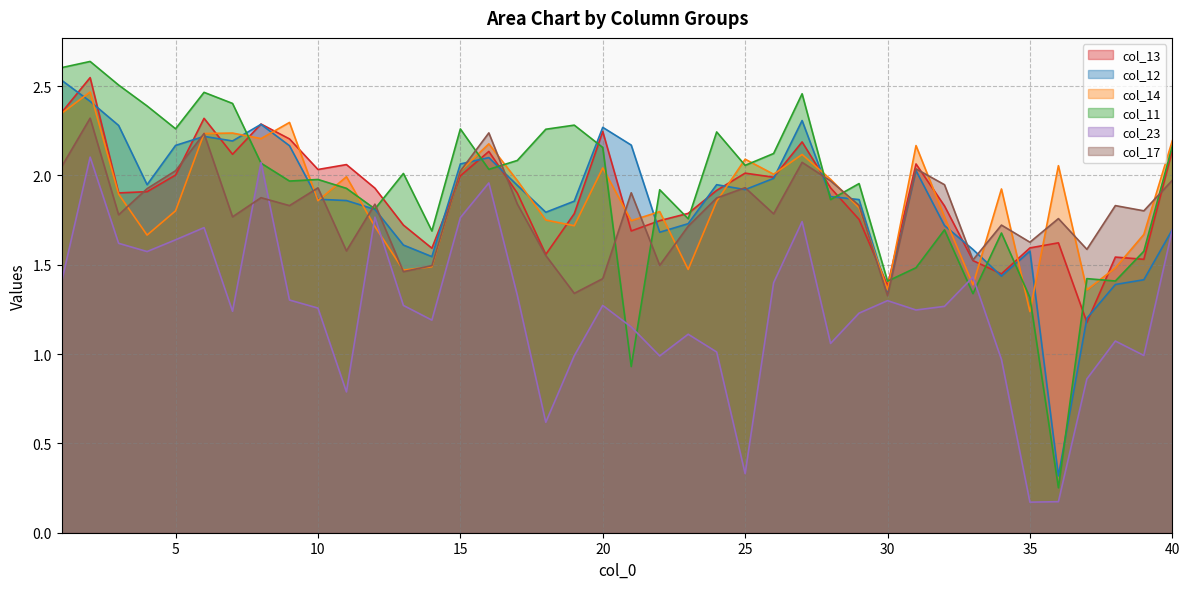

Which series changed the most between 20 and 23?

col_14